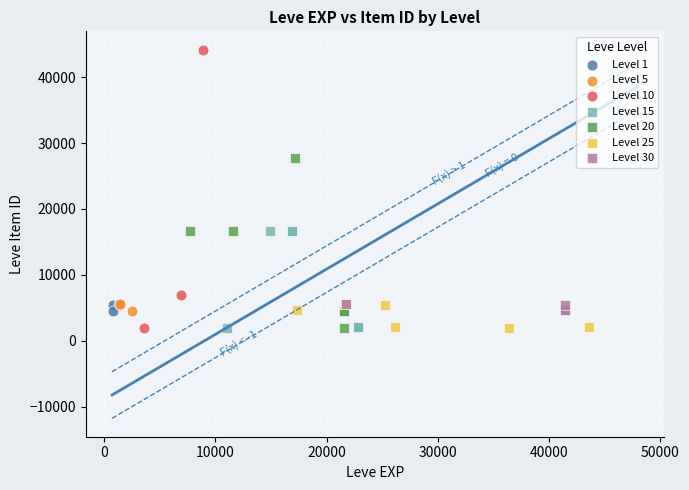

Which series has the widest spread of Y values?

Level 10